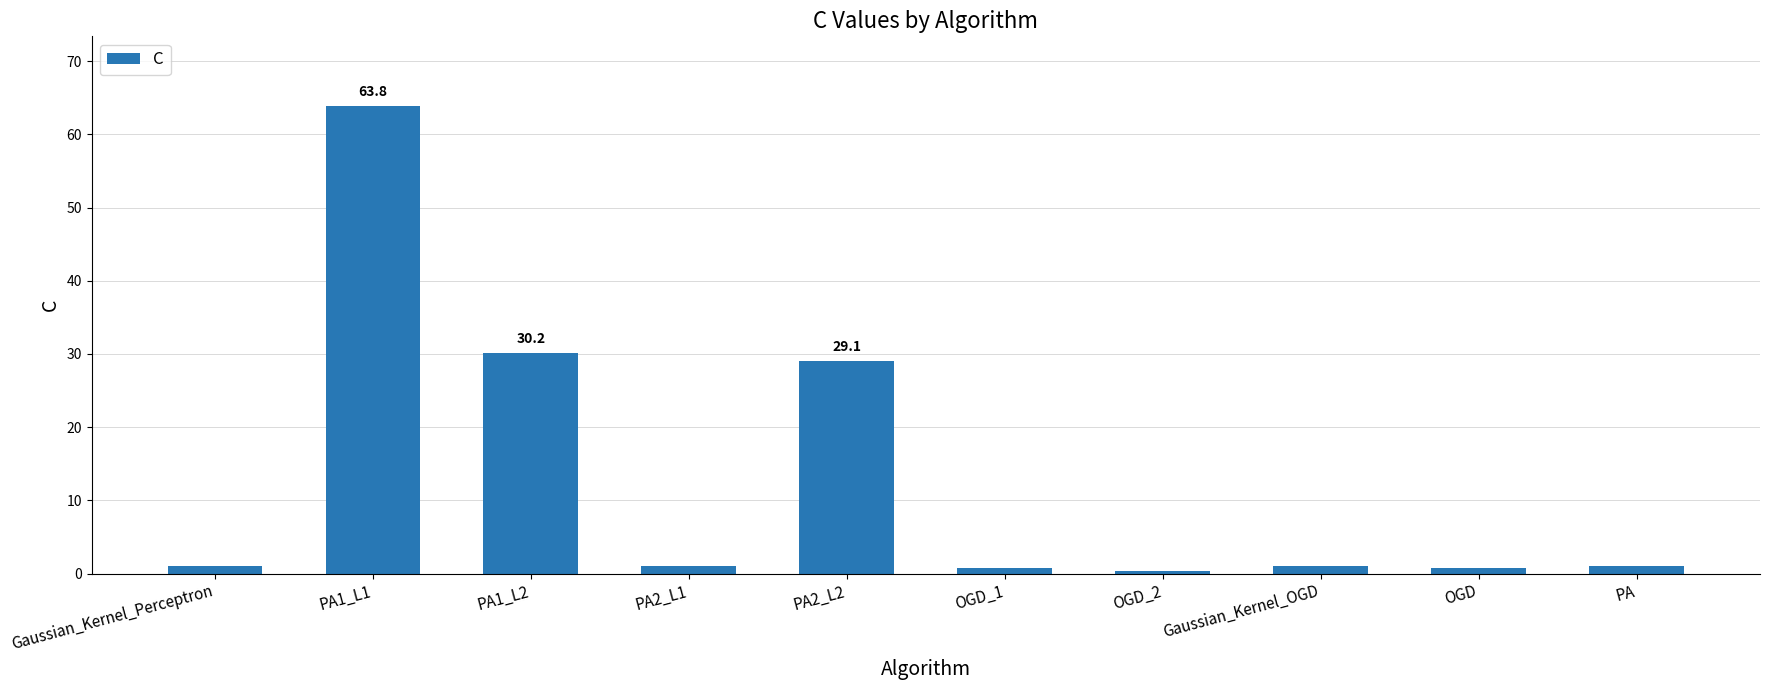

What is the maximum value shown in the chart?

63.8